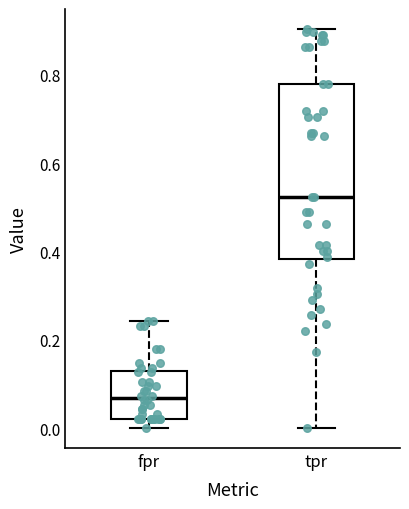

Which box's median line is the lowest?

fpr